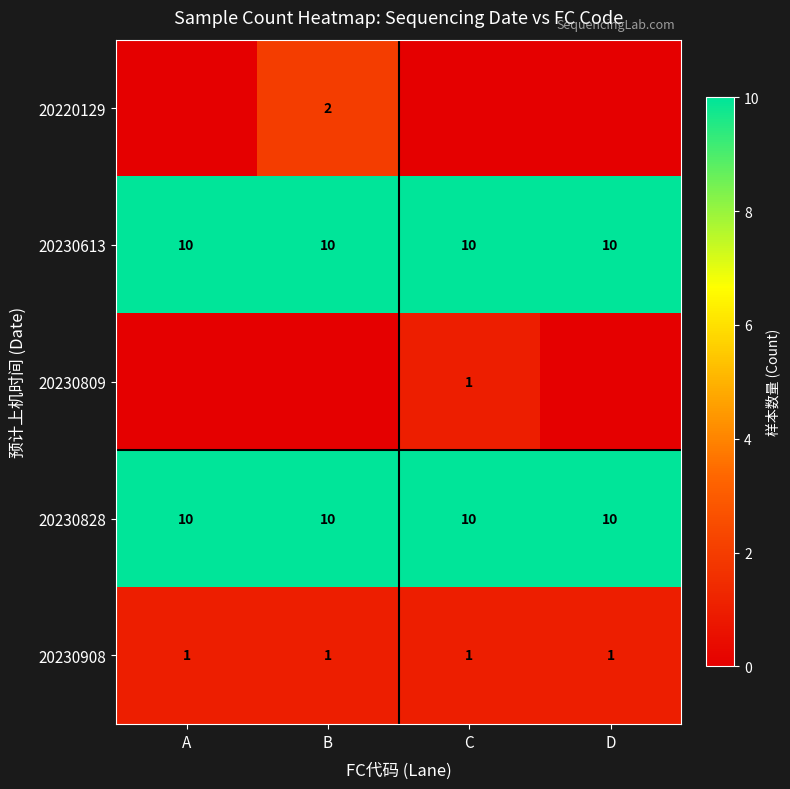

Is the value of 20230828 at A greater than the value of 20230908 at B?

Yes